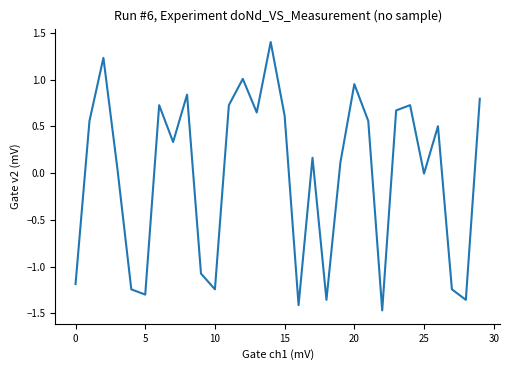

What is the difference between the maximum and minimum values?

2.9